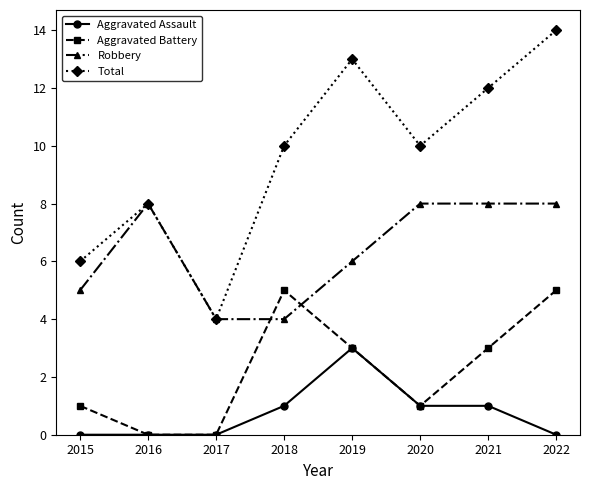

Which label corresponds to the largest value in the chart?

2022